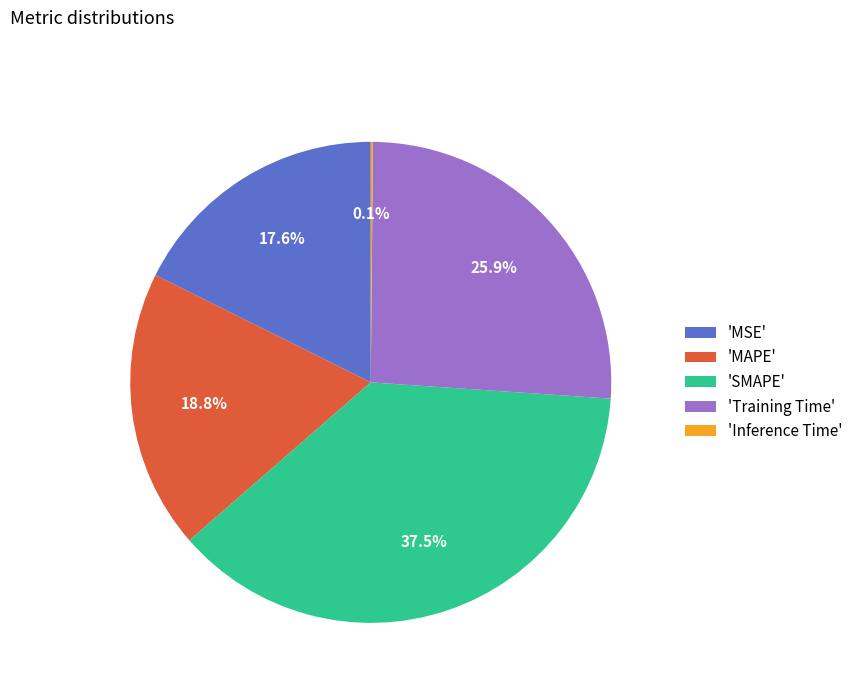

Which slice is the largest?

'SMAPE'